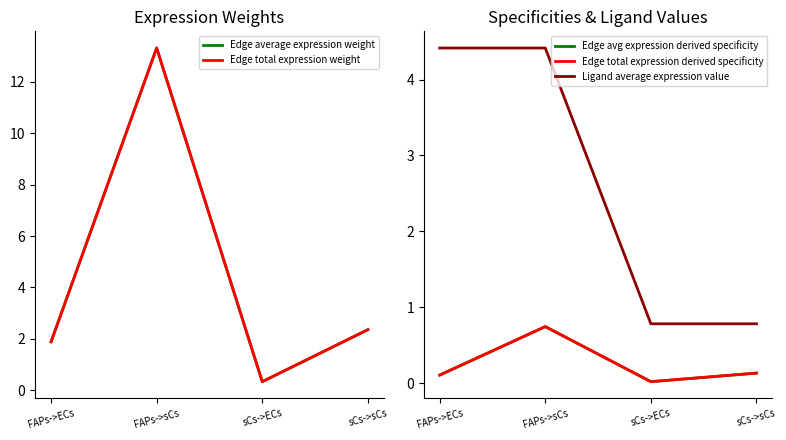

Does the chart have visible grid lines?

No